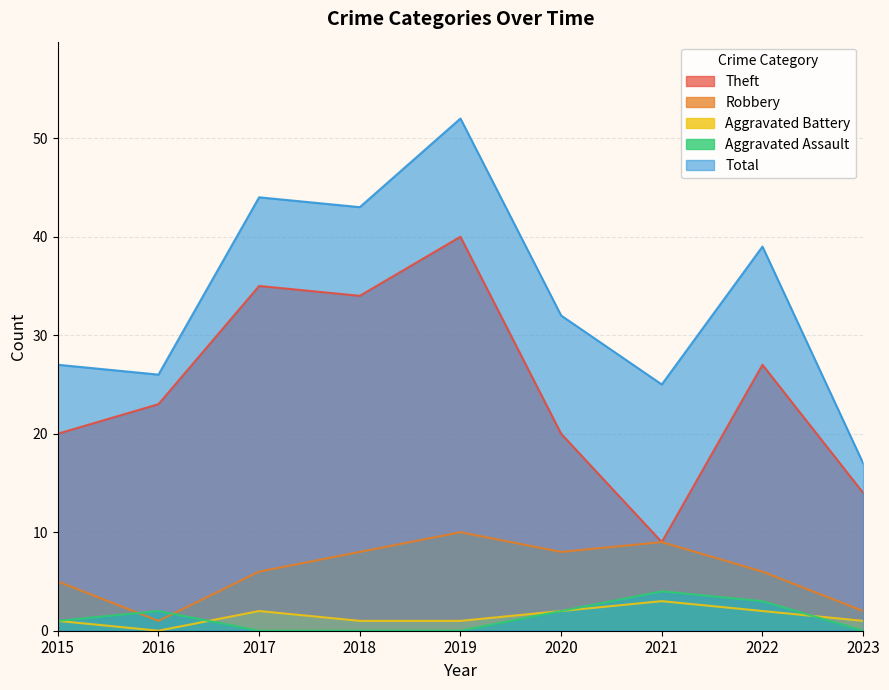

True or false: Aggravated Assault has a value of -2 at 2017.

False